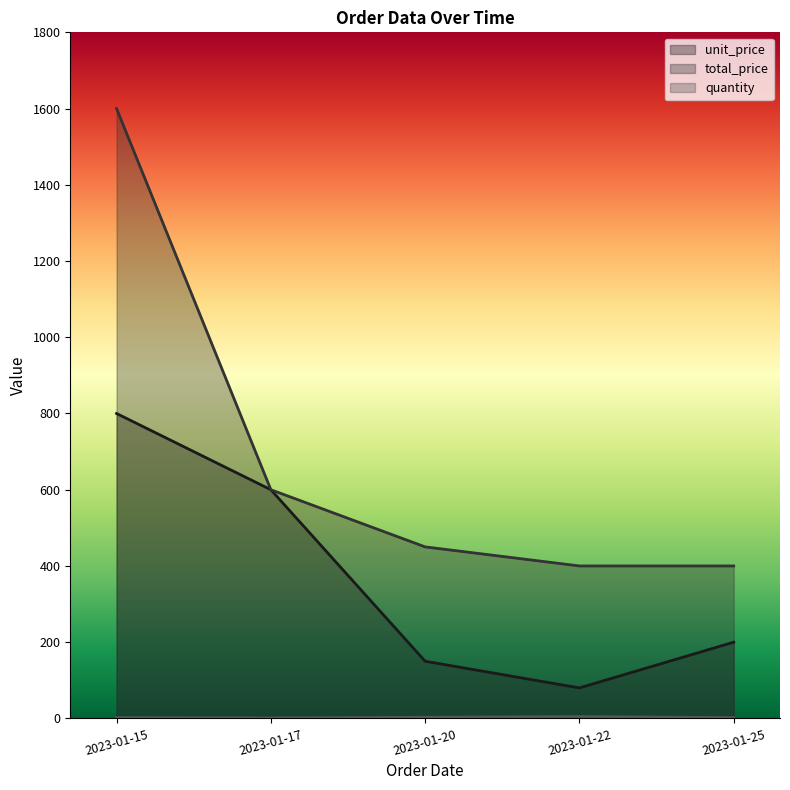

What is the total value across all series at 2023-01-17?

1201